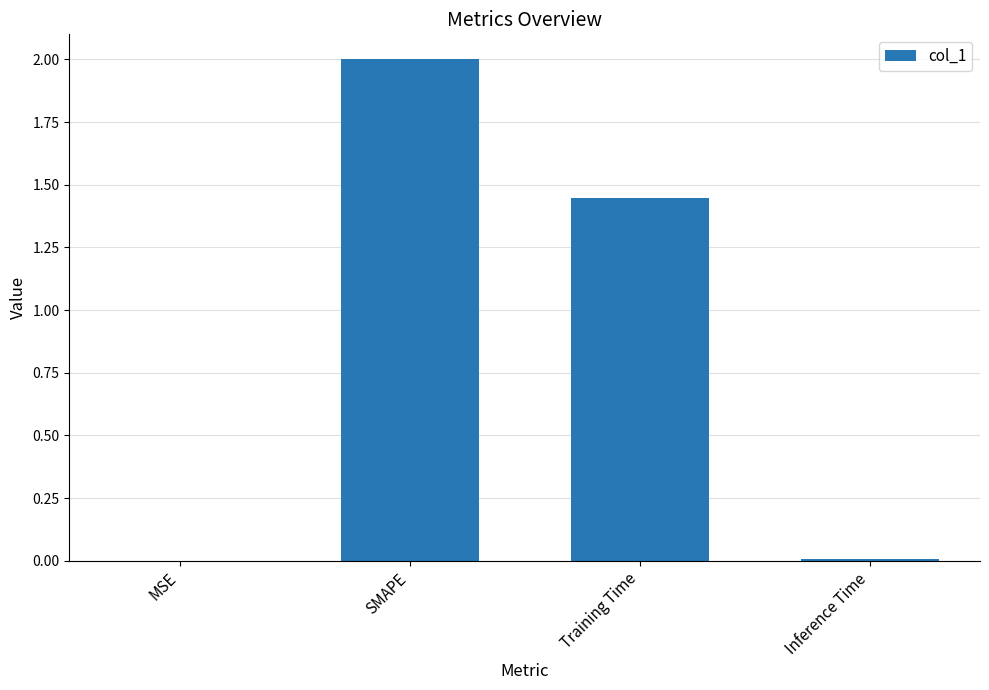

What is the change in value from MSE to SMAPE?

+2.0